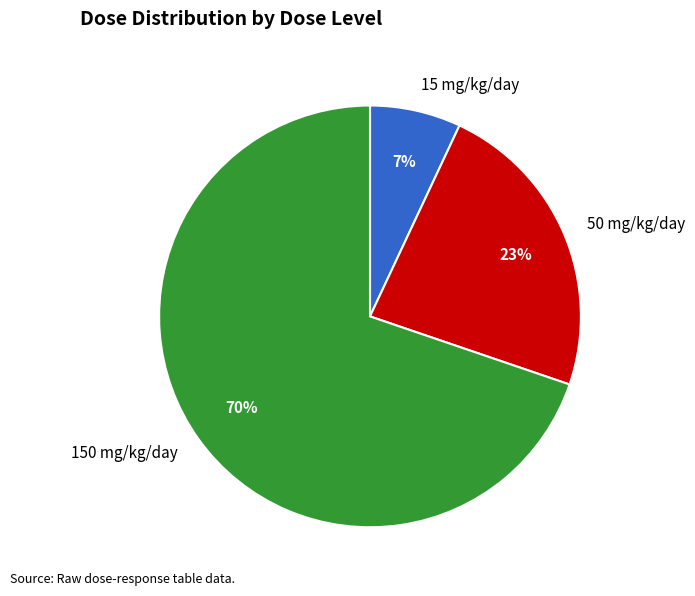

True or false: 15 mg/kg/day accounts for 7% of the total.

True